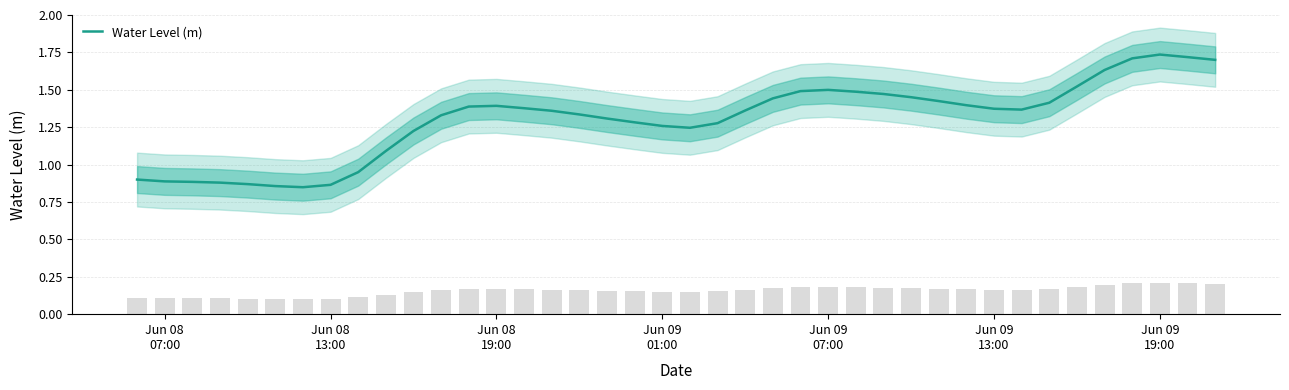

How many values exceed 1?

31